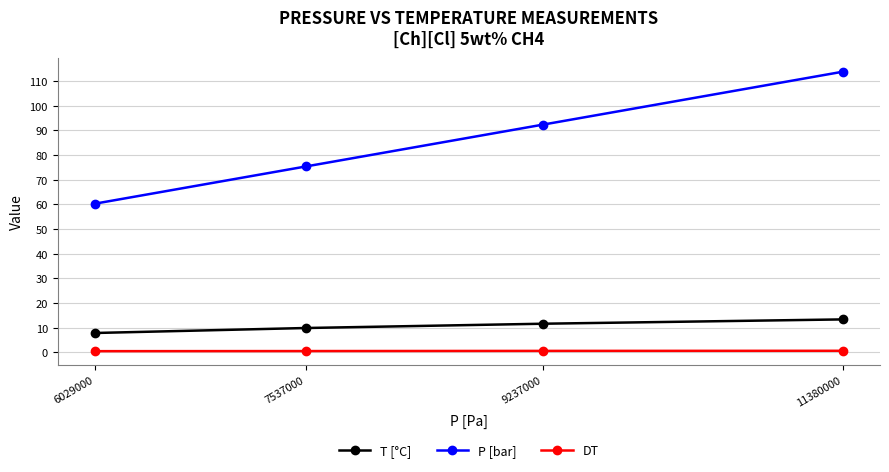

How many values in the P [bar] series are below 92?

2